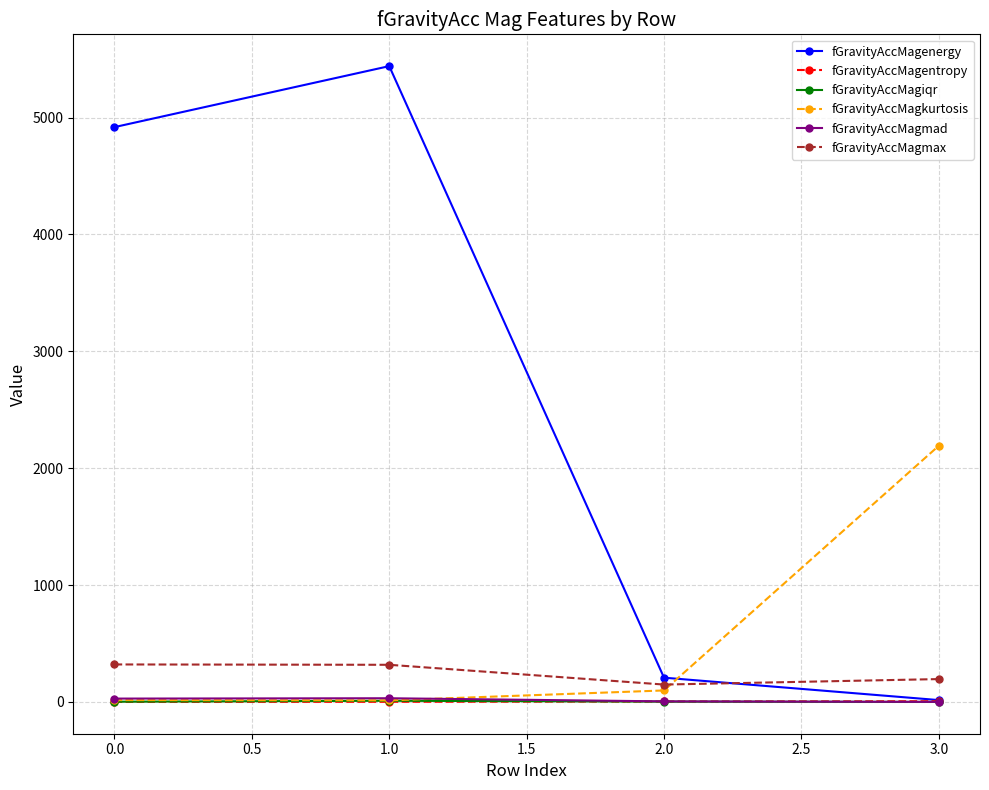

How many values in the fGravityAccMagenergy series exceed 4917?

2